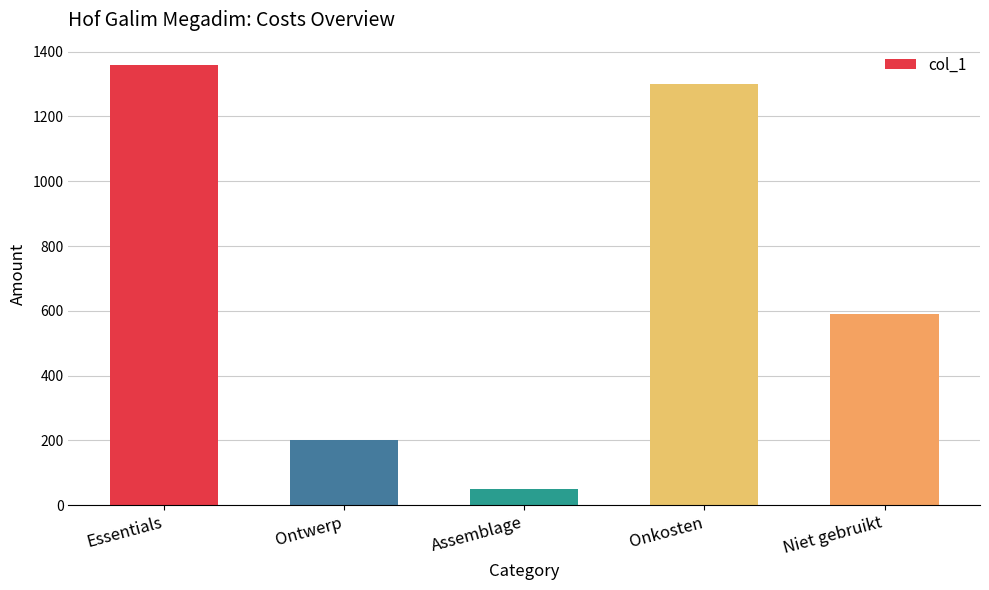

How many categories are shown in the chart?

5